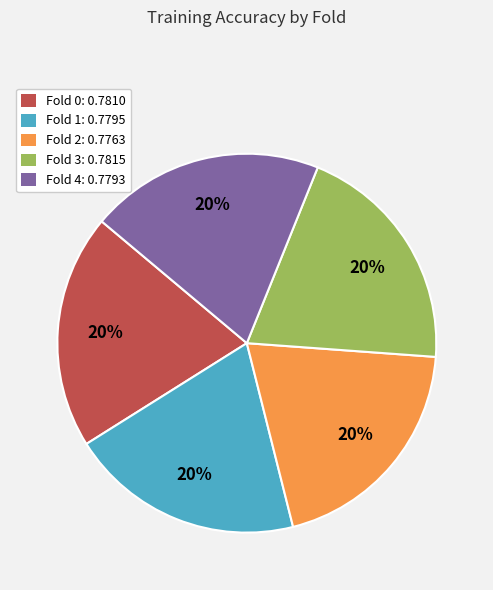

Does Fold 2: 0.7763 account for over 50% of the chart?

No